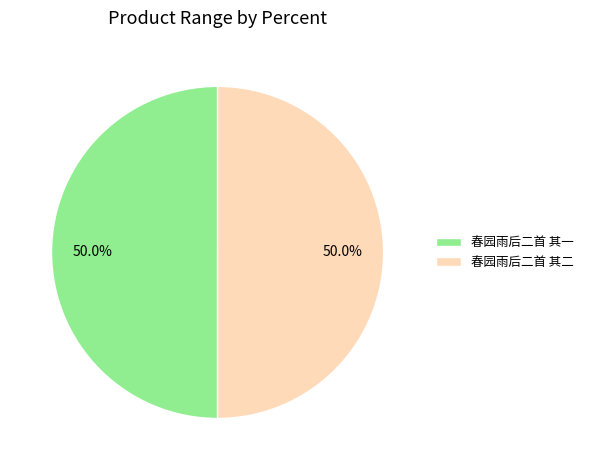

Approximately how many times larger is the value at 春园雨后二首 其二 compared to 春园雨后二首 其一?

1.0